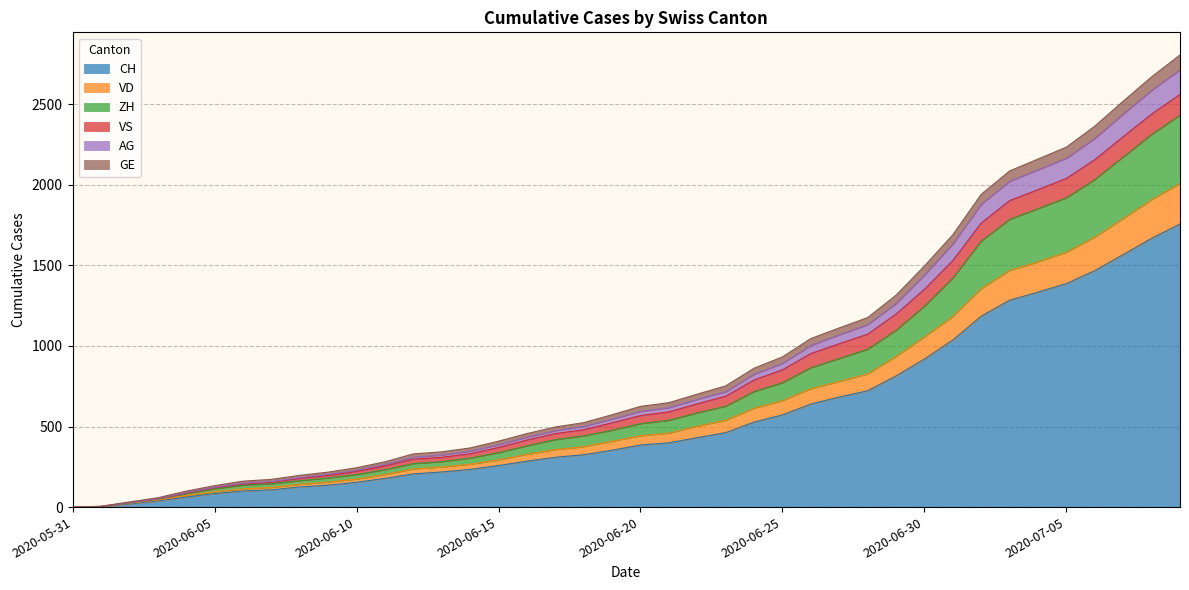

At which label does CH reach its peak?

2020-07-09